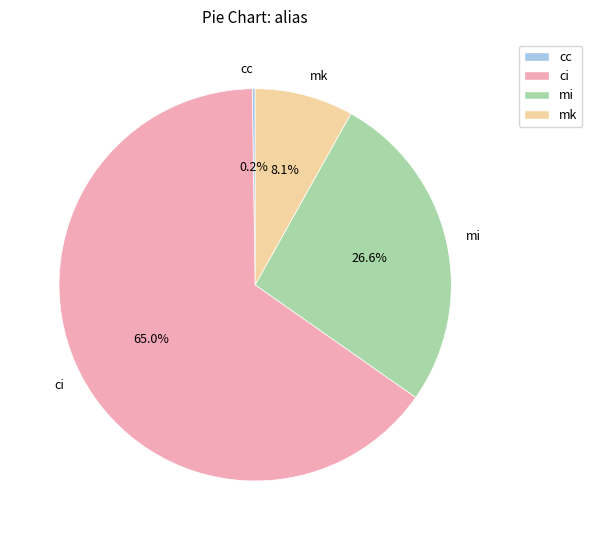

What is the total percentage of mk and mi?

34.7%